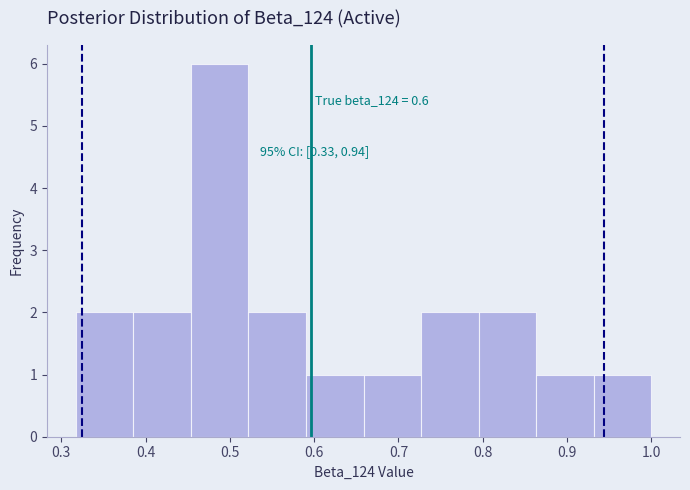

Over which range of the x-axis is the bar tallest?

0.45 to 0.52